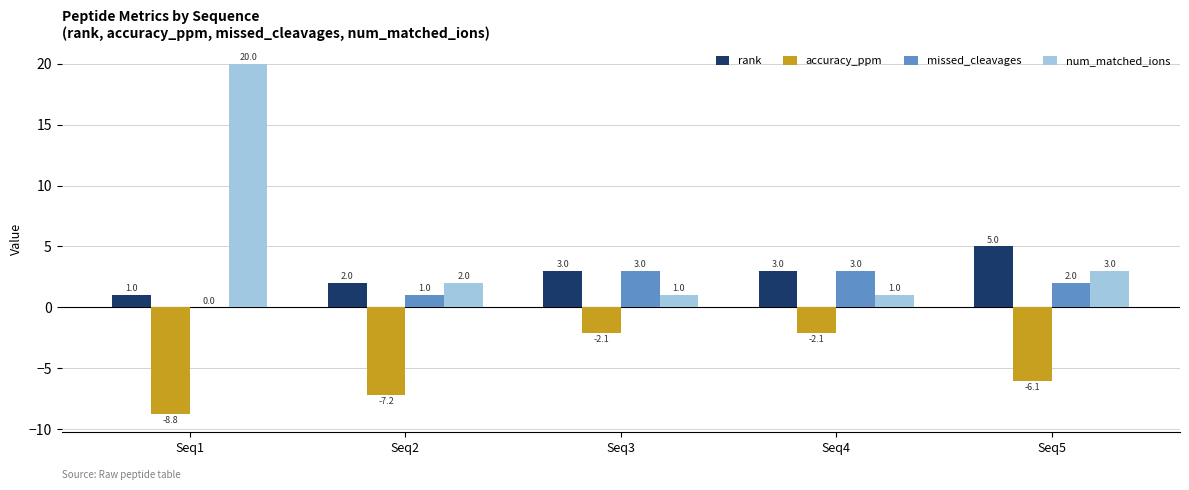

Between Seq1 and Seq4, which series saw the biggest shift?

num_matched_ions